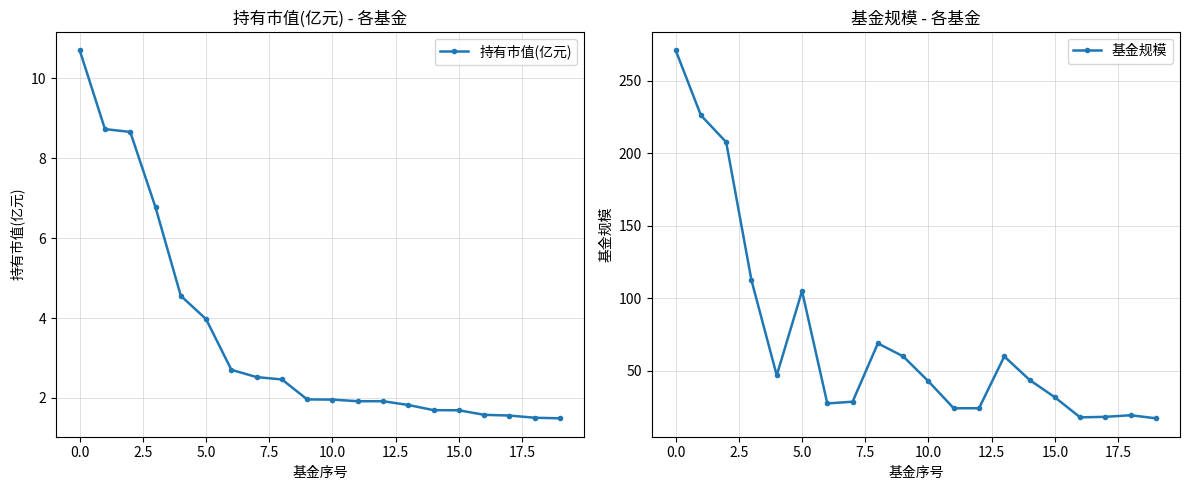

What is the maximum value for 持有市值(亿元)?

10.7